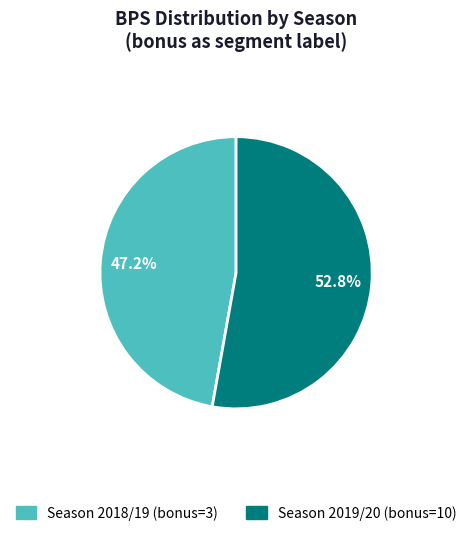

To the nearest percent, what percentage of the pie is Season 2019/20 (bonus=10)?

53%